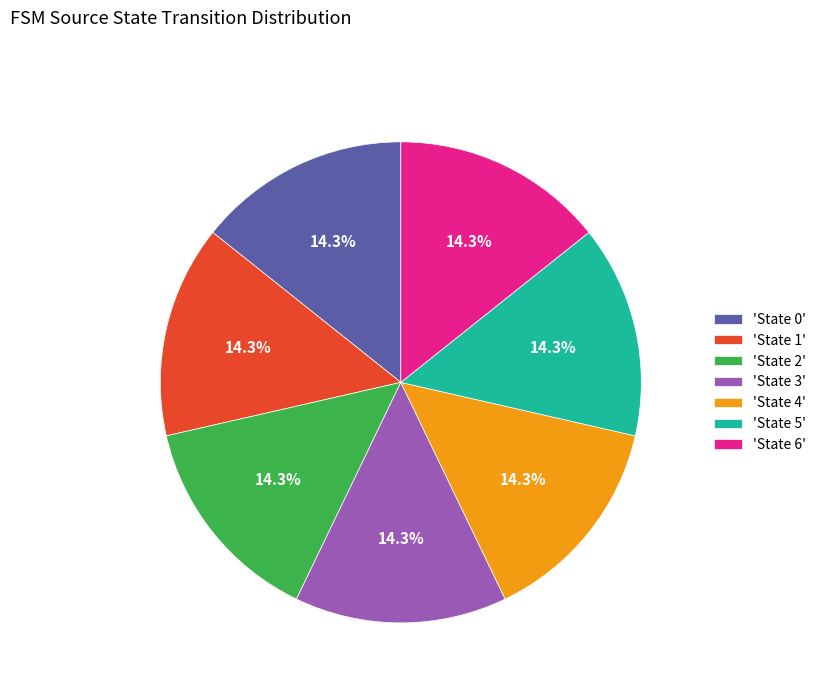

Do 'State 0' and 'State 3' together represent more than half of the pie?

No